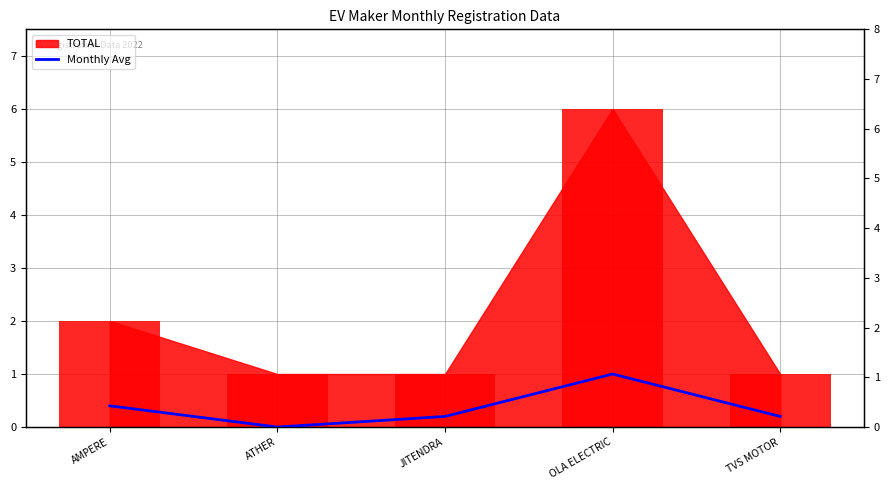

The value at AMPERE is 0.4. True or false?

True